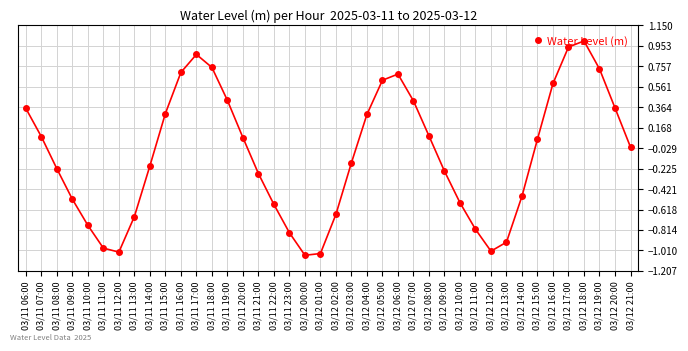

How many values are above zero?

19